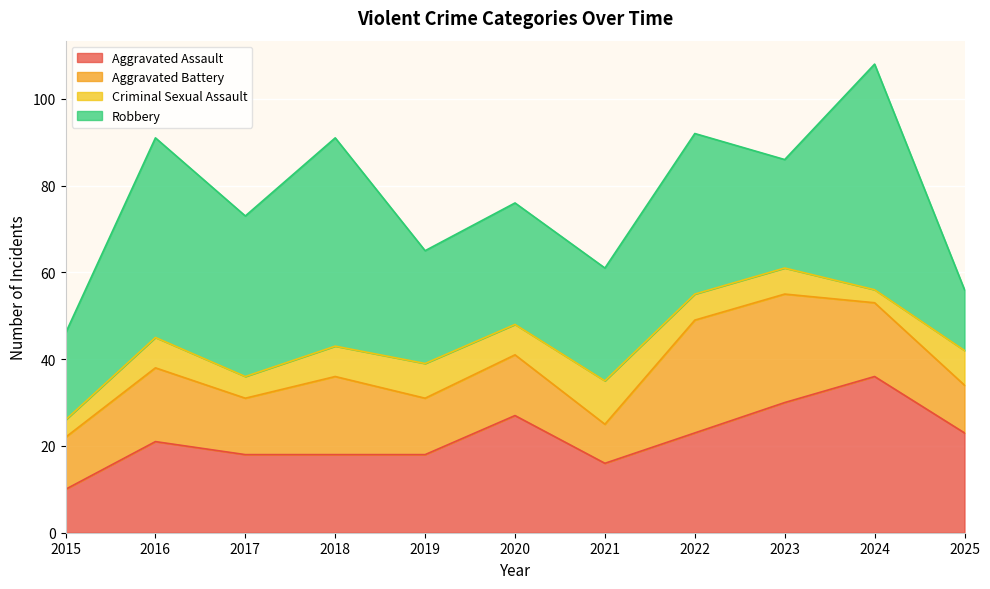

What are all the series names shown in the legend?

Aggravated Assault, Aggravated Battery, Criminal Sexual Assault, Robbery